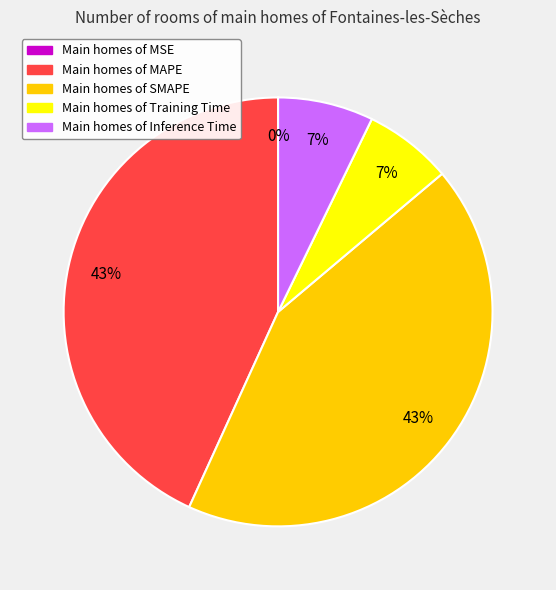

To the nearest percent, what is the difference between the Main homes of MAPE and Main homes of Inference Time slice percentages?

36%